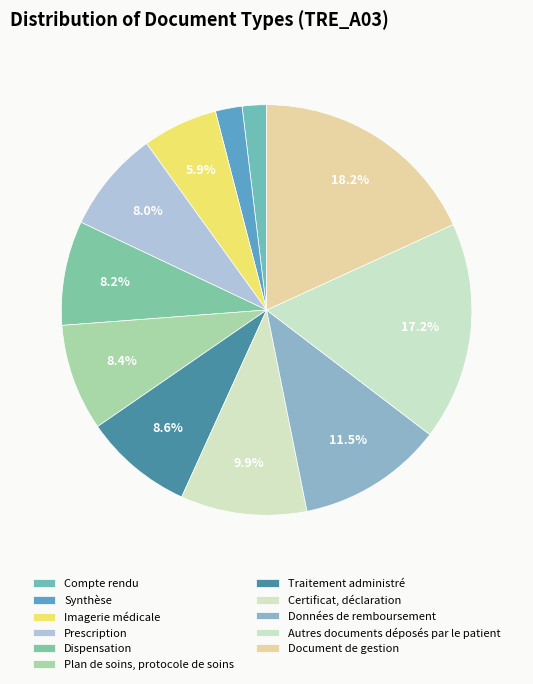

What percentage is NOT represented by Prescription?

92.0%